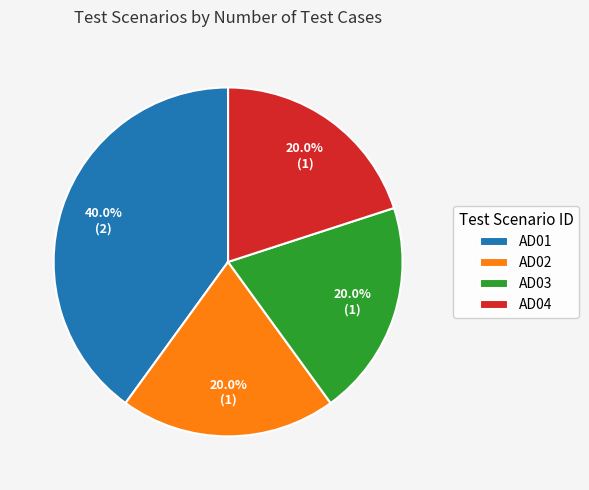

Is there any slice that represents more than half of the pie?

No